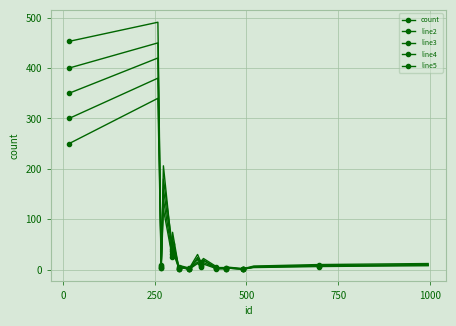

What is the difference between the maximum and second lowest values in the line5 series?

339